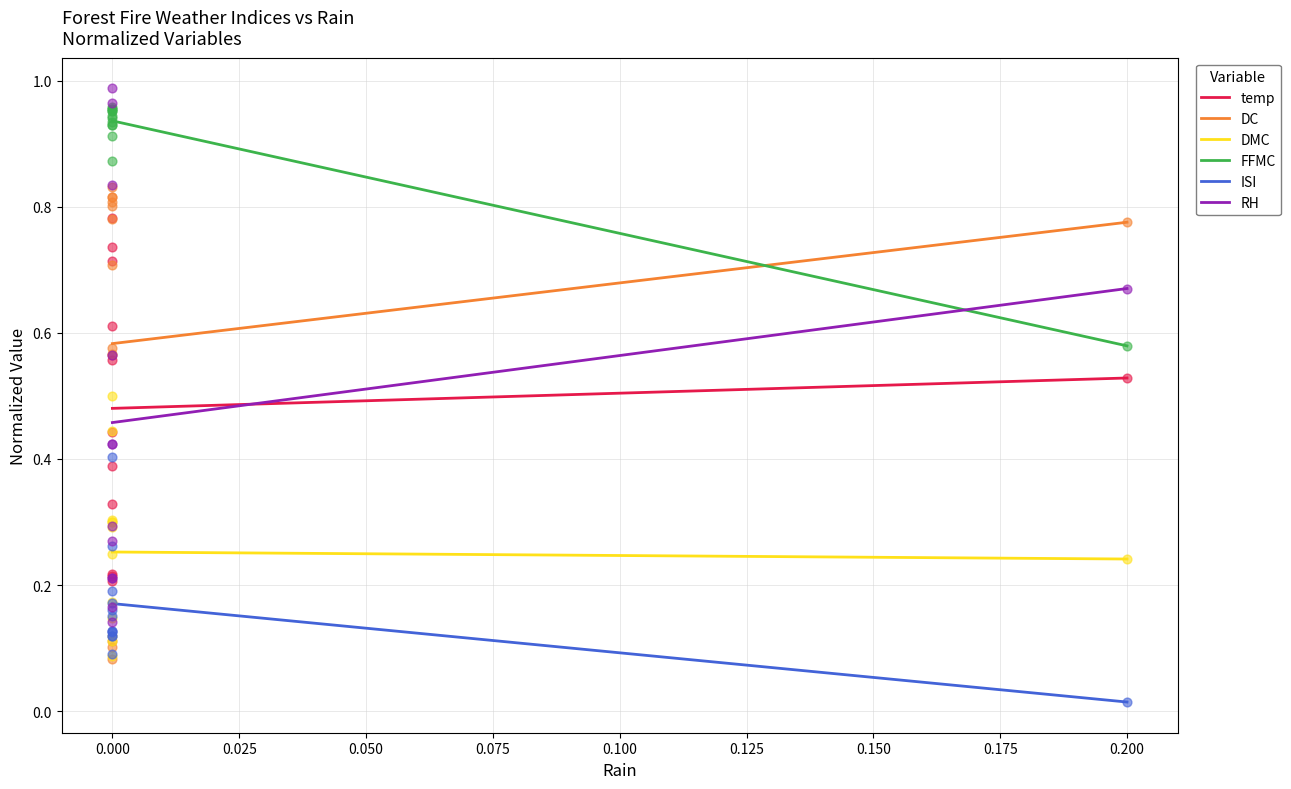

Which series contains the lowest Y value?

ISI